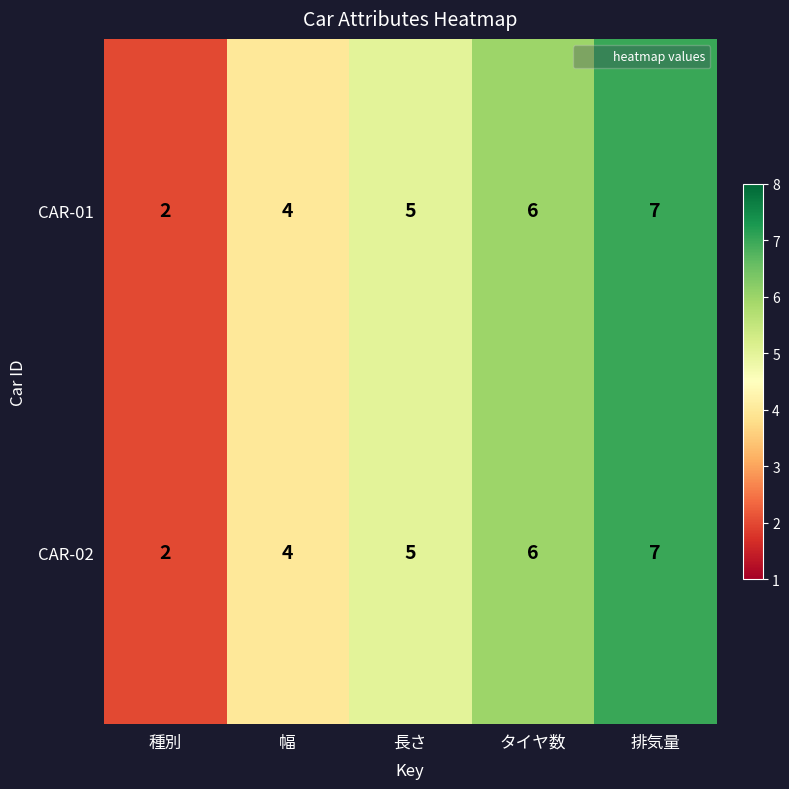

What is the total value across all series at タイヤ数?

12